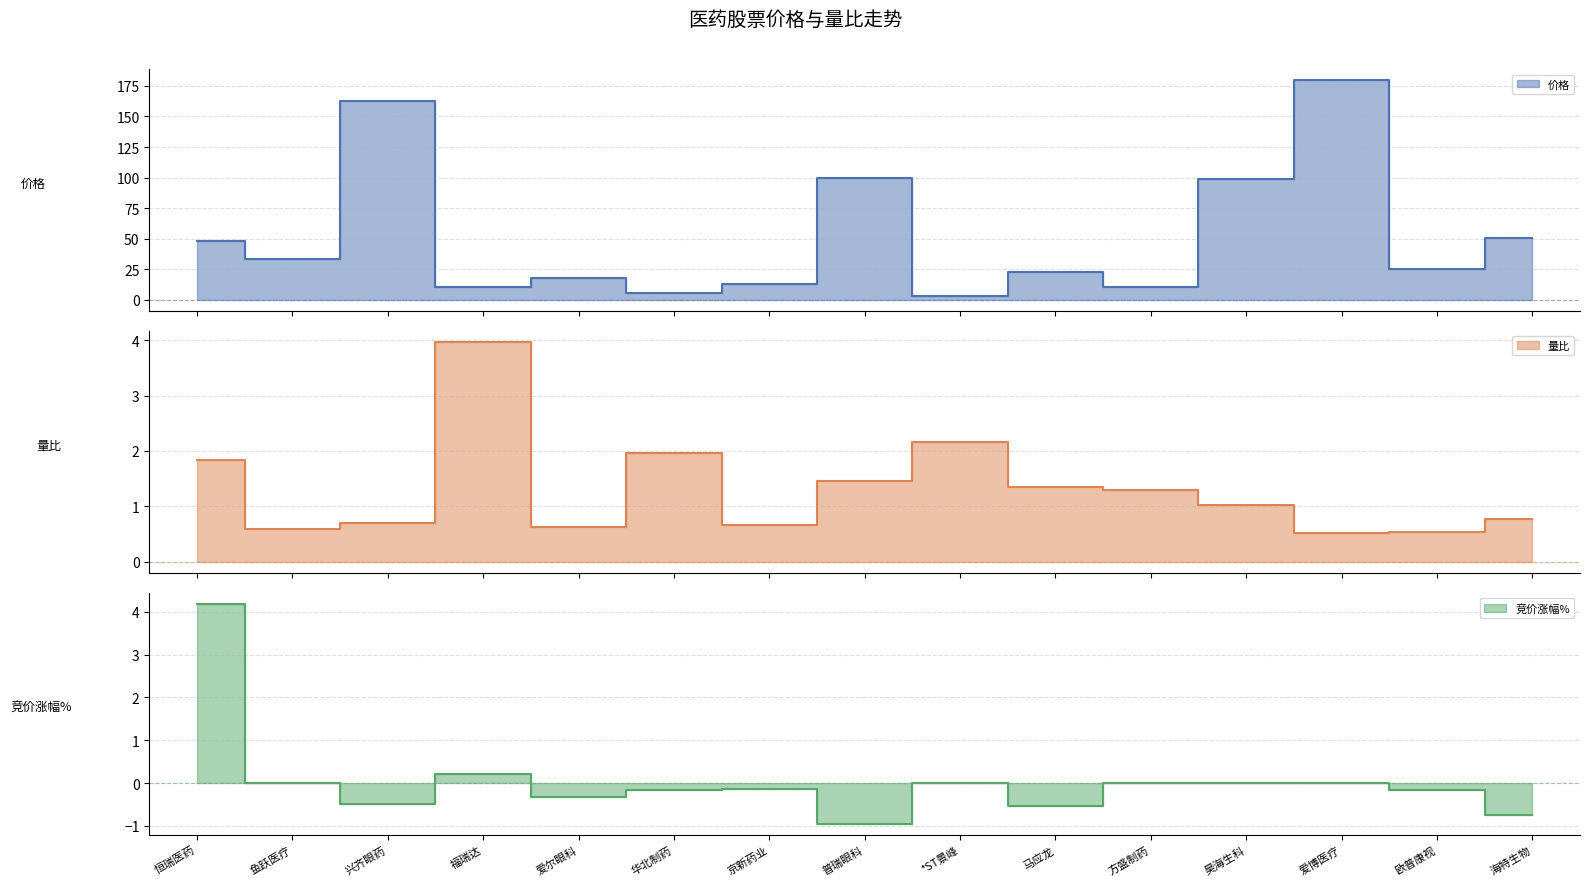

What is the sum of all 价格 values?

784.0